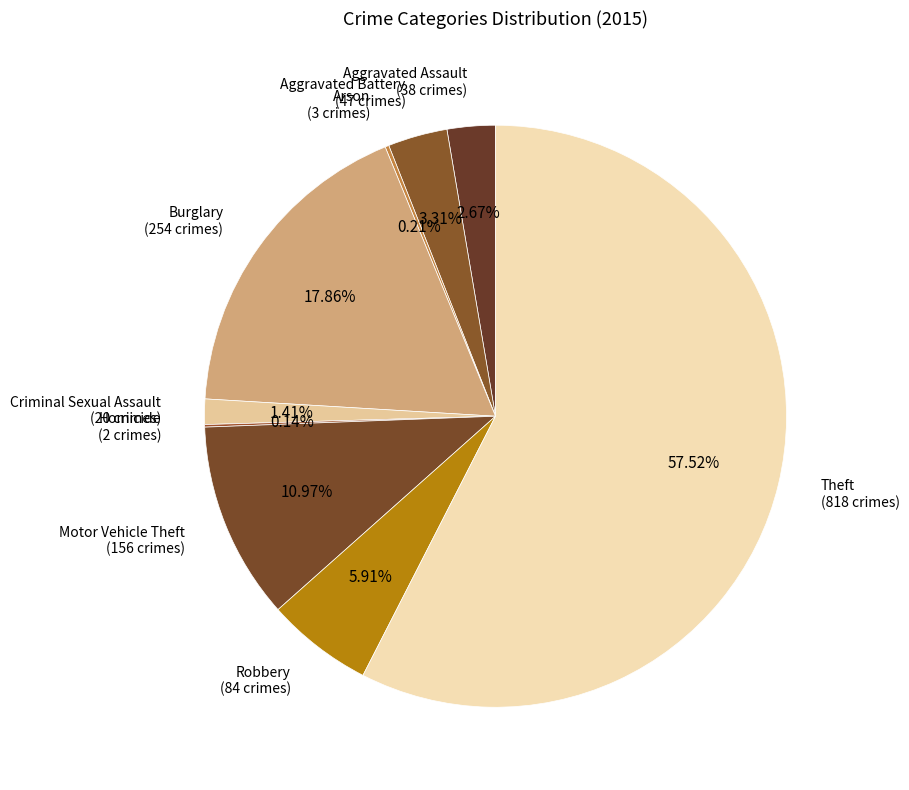

Which category accounts for the majority?

Theft